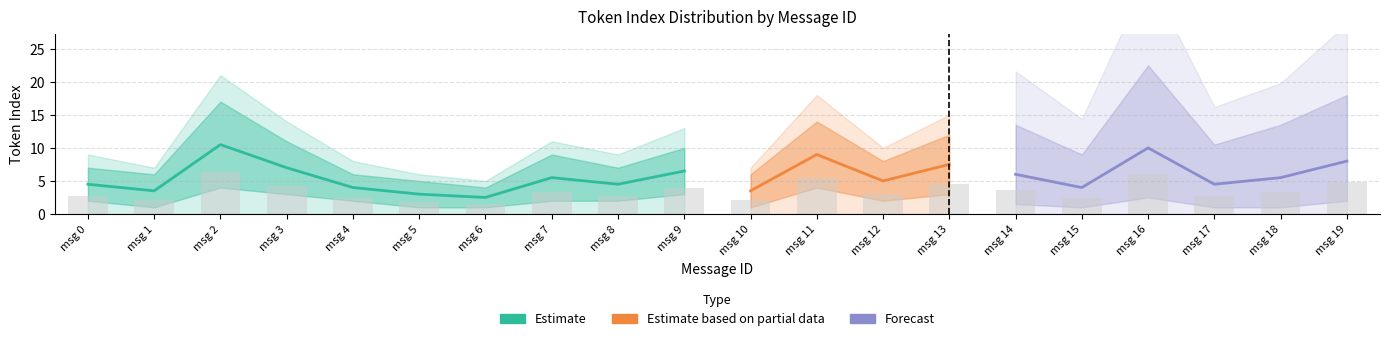

How many groups of bars are there?

20